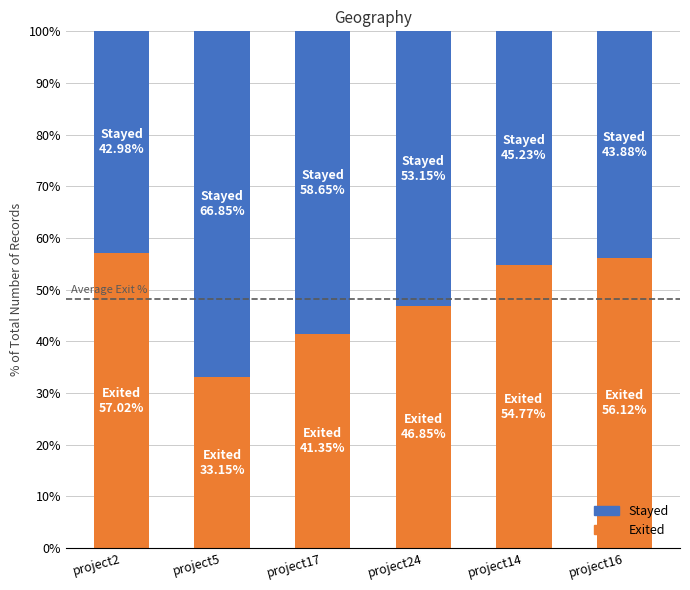

What is the minimum value for Exited?

33.2